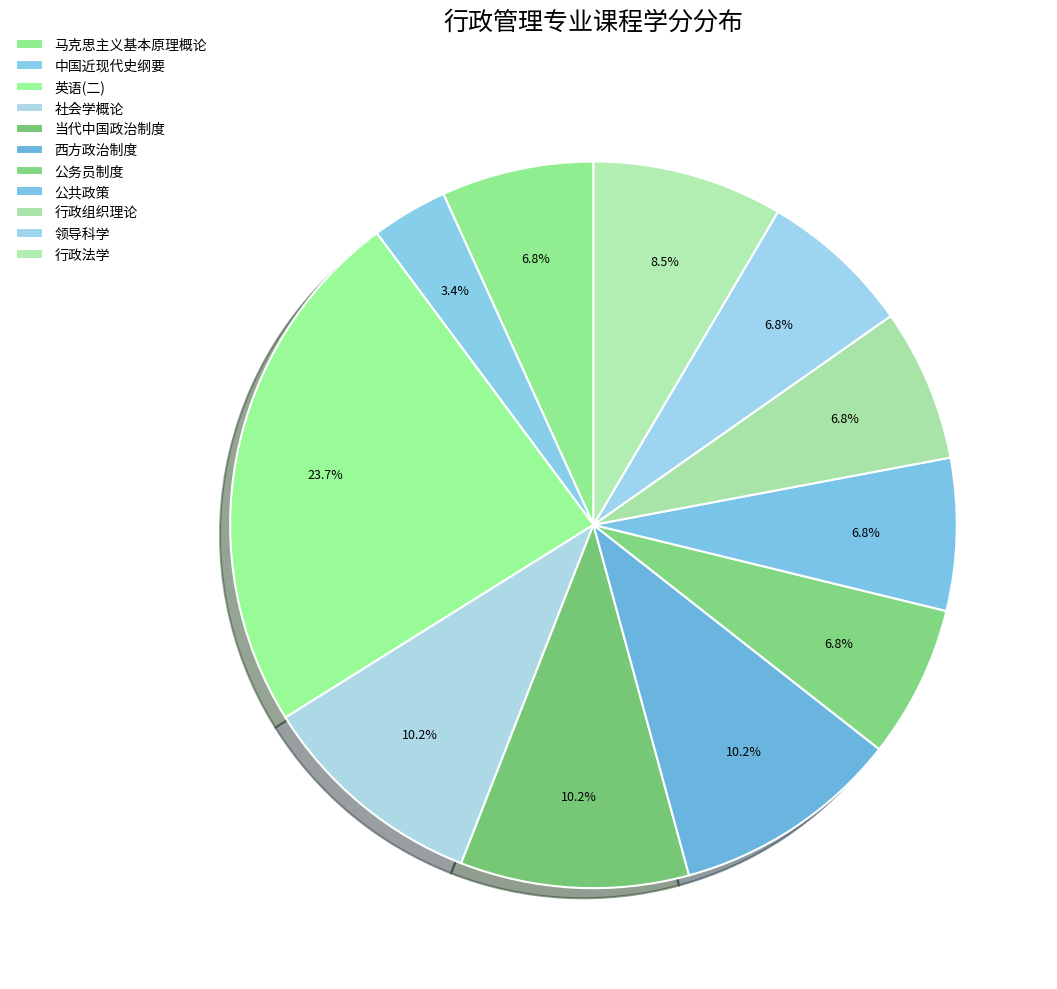

To the nearest percent, what is the average slice percentage?

9%